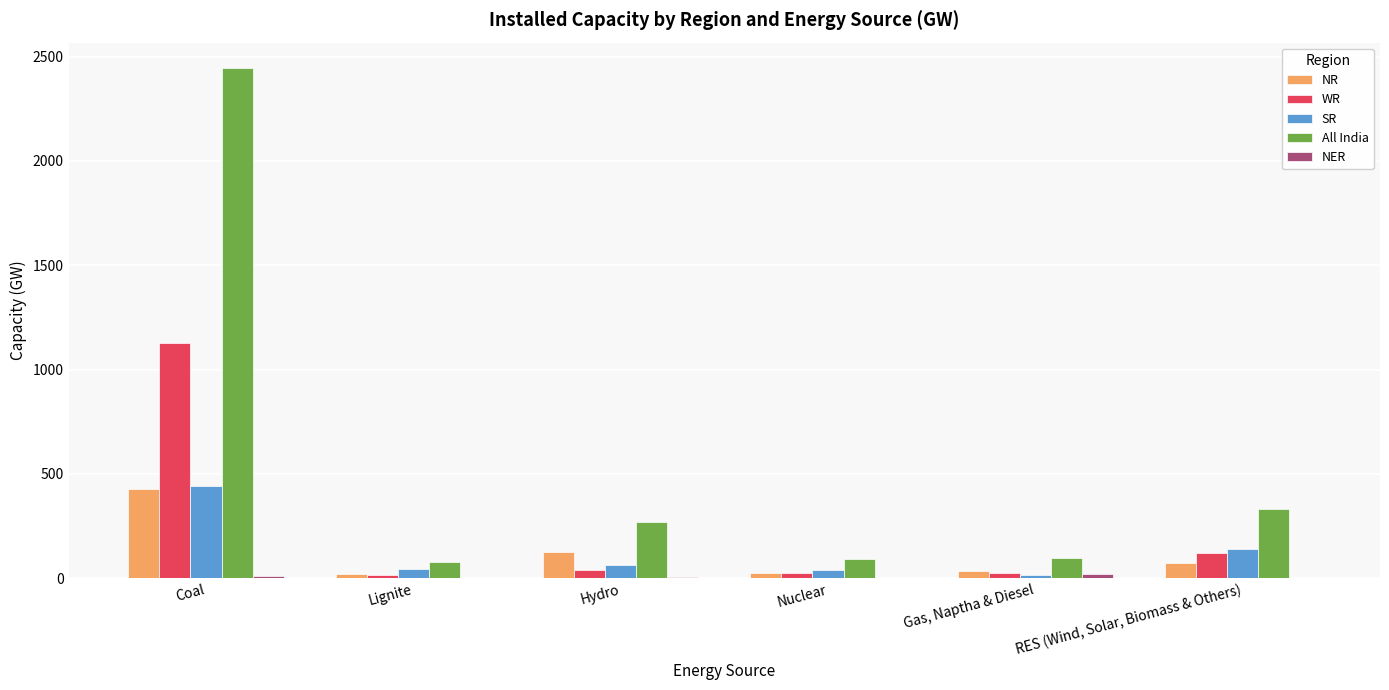

True or false: NR has a value of 272 at Coal.

False